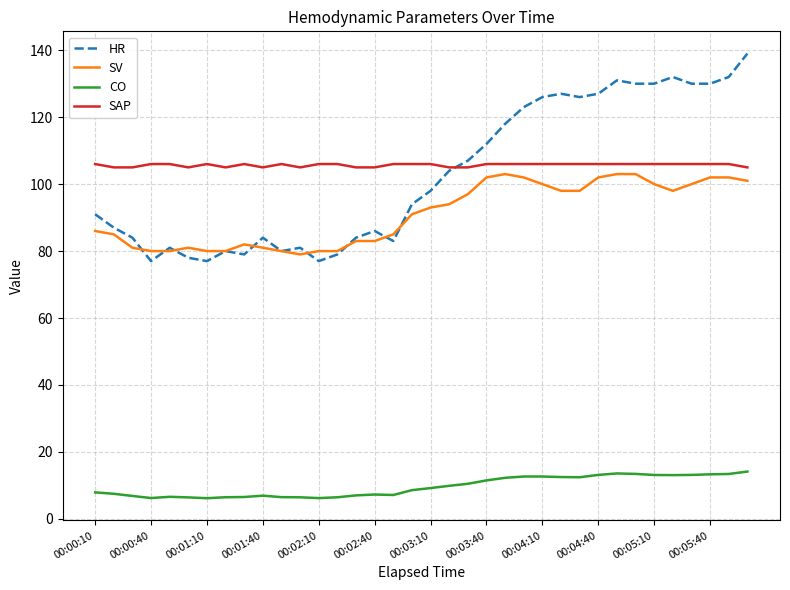

Which series has the largest range (max minus min)?

HR